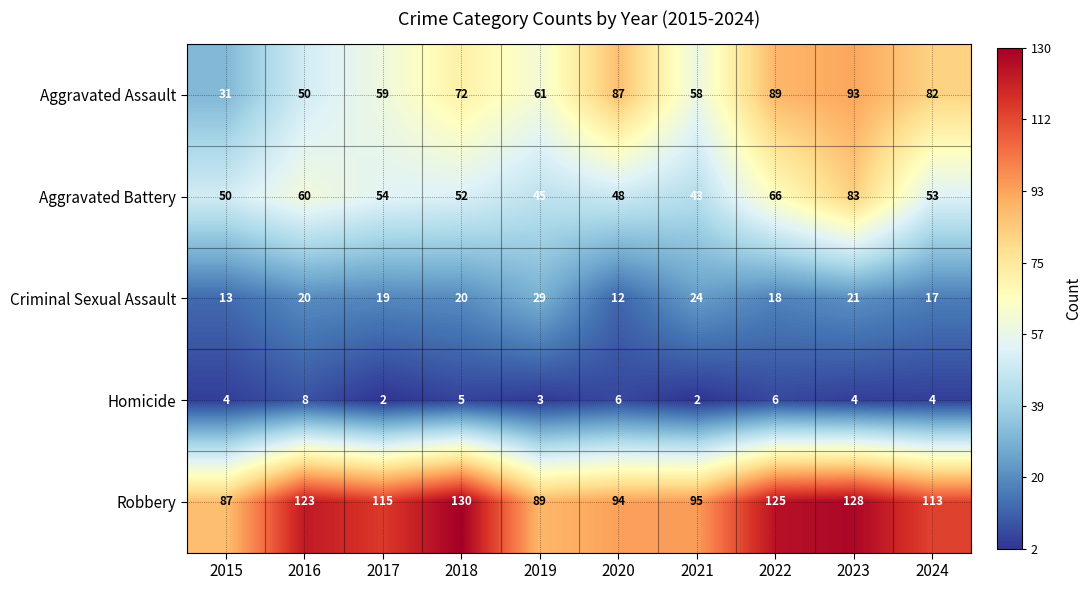

Is it true that Robbery equals 130 at 2018?

True